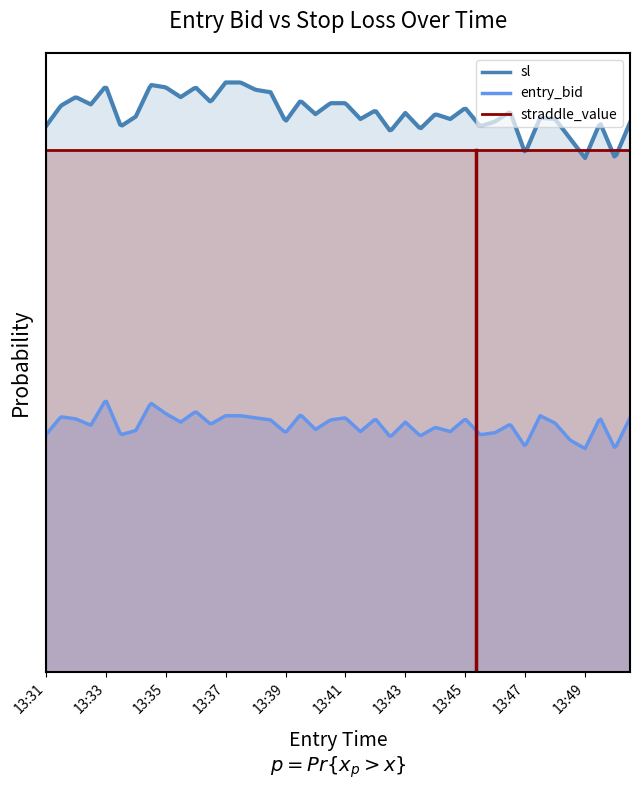

Which category has the lowest value in the entry_bid series?

13:49